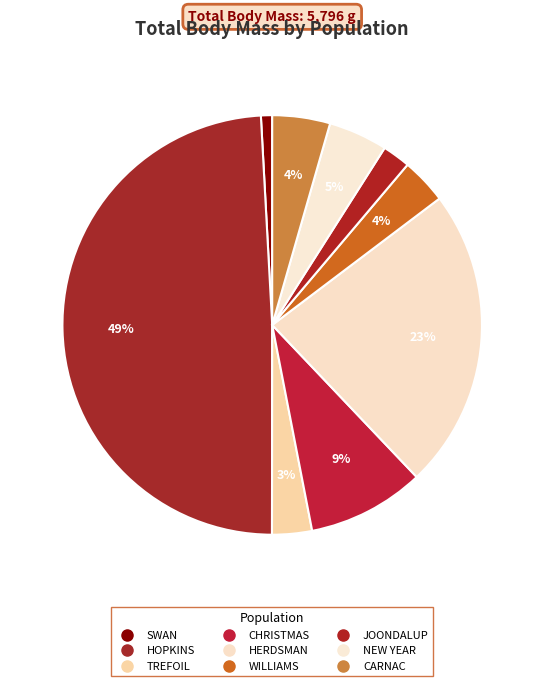

Which slice is the largest?

HOPKINS